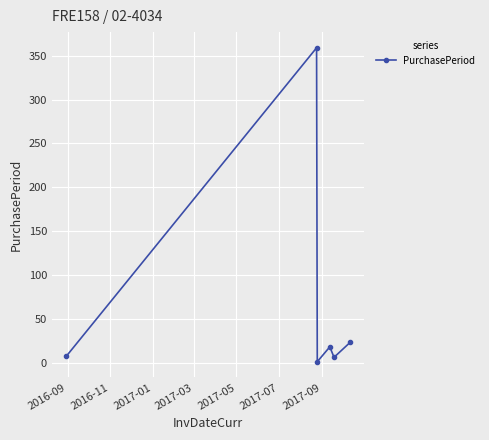

What is the greatest value displayed?

359